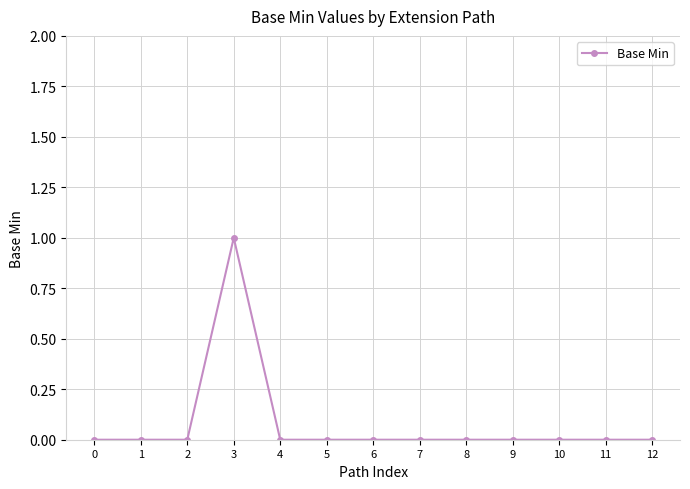

Reading left to right, what are all the values shown in this chart?

0=0	1=0	2=0	3=1	4=0	5=0	6=0	7=0	8=0	9=0	10=0	11=0	12=0